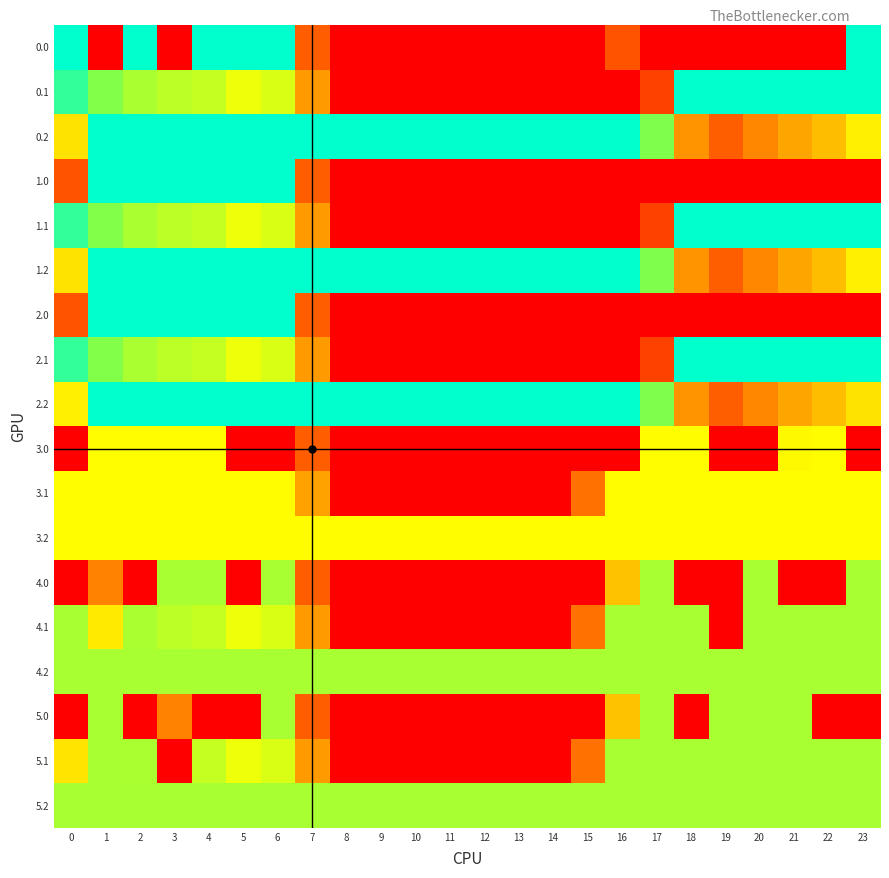

What is the total value across all series at 17?

4481.2